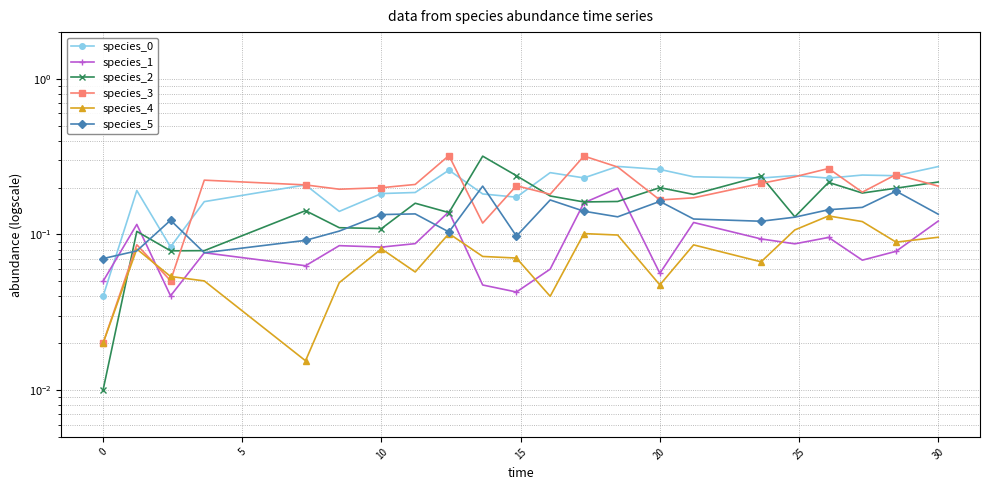

The species_4 series shows 0.1 at 15. True or false?

False